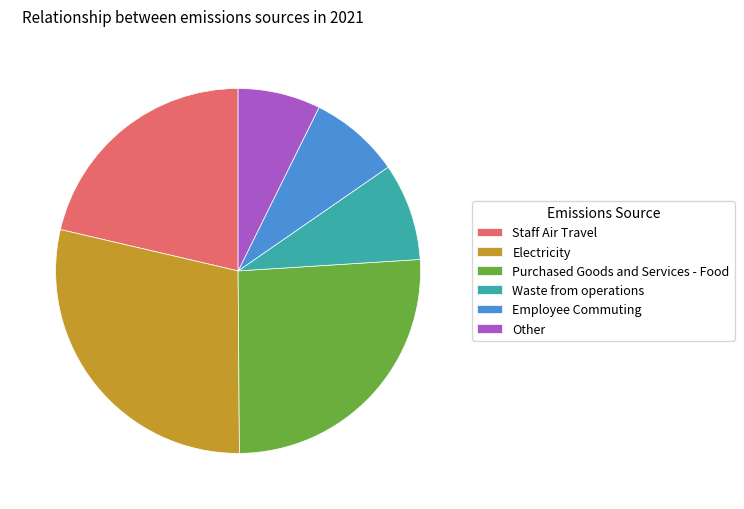

Combined, do Staff Air Travel and Waste from operations account for over 50%?

No